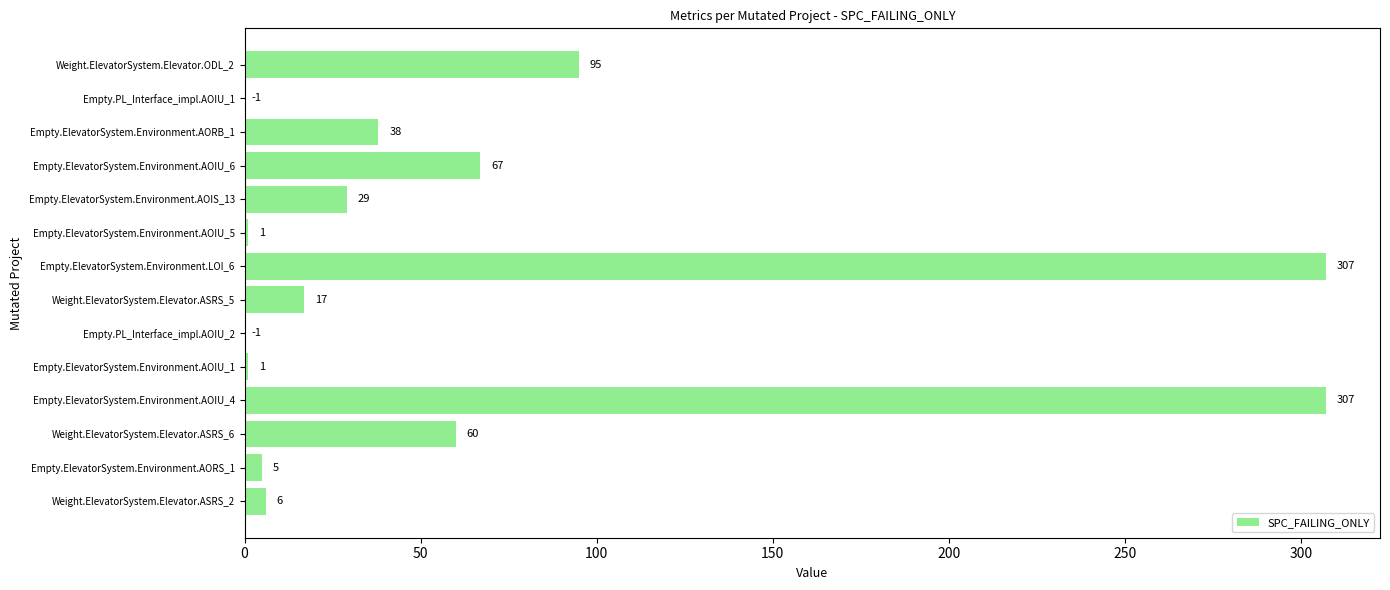

Between Weight.ElevatorSystem.Elevator.ASRS_5 and Weight.ElevatorSystem.Elevator.ASRS_6, which is larger?

Weight.ElevatorSystem.Elevator.ASRS_6